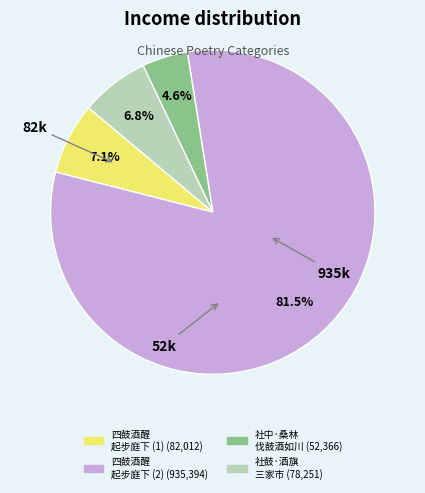

Is there a majority slice in this chart?

Yes